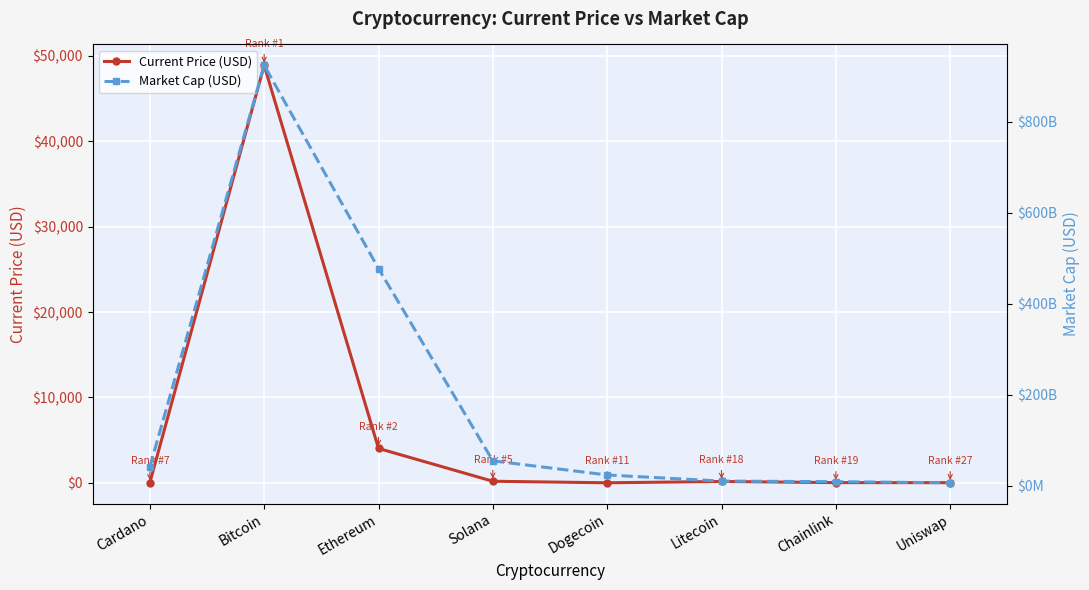

What is the sum of all Market Cap (USD) values?

1548079302490.0